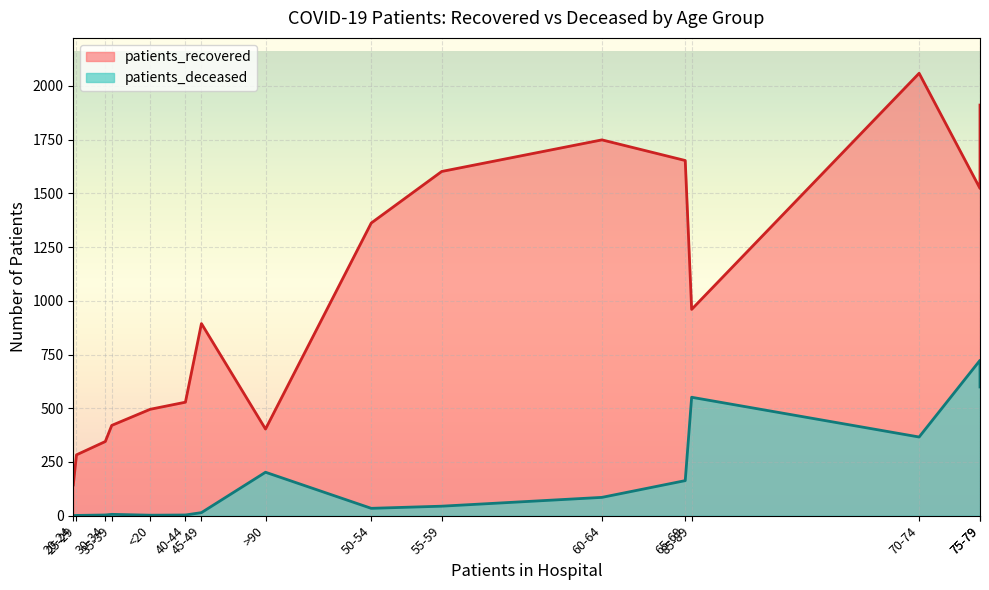

How many data points does each series have?

16